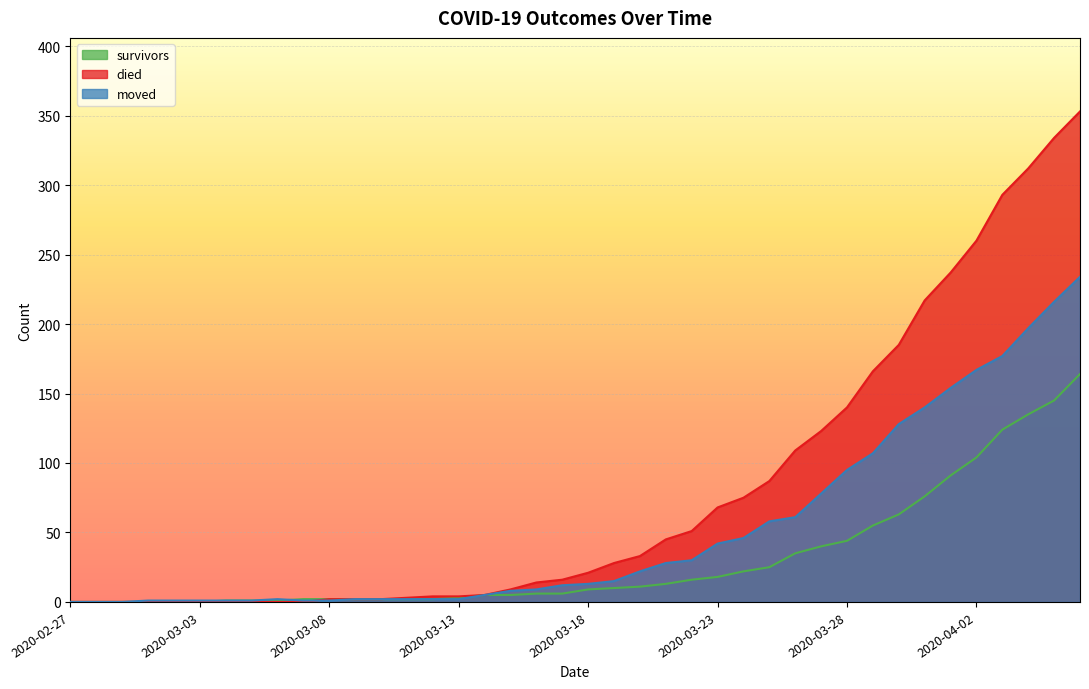

What are all the series names shown in the legend?

survivors, died, moved